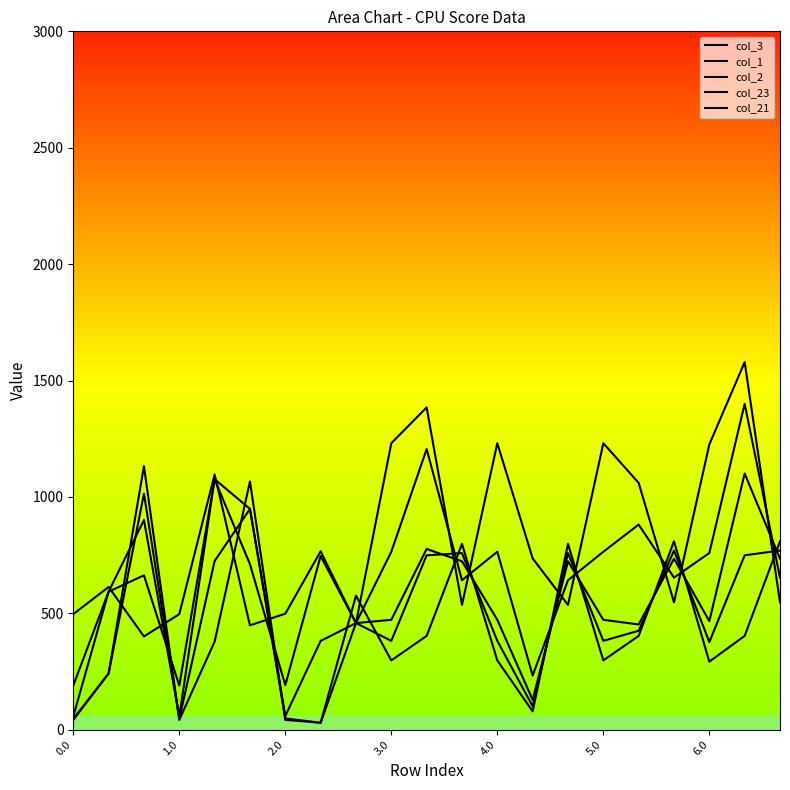

Does the chart display data point markers on the line(s)?

No